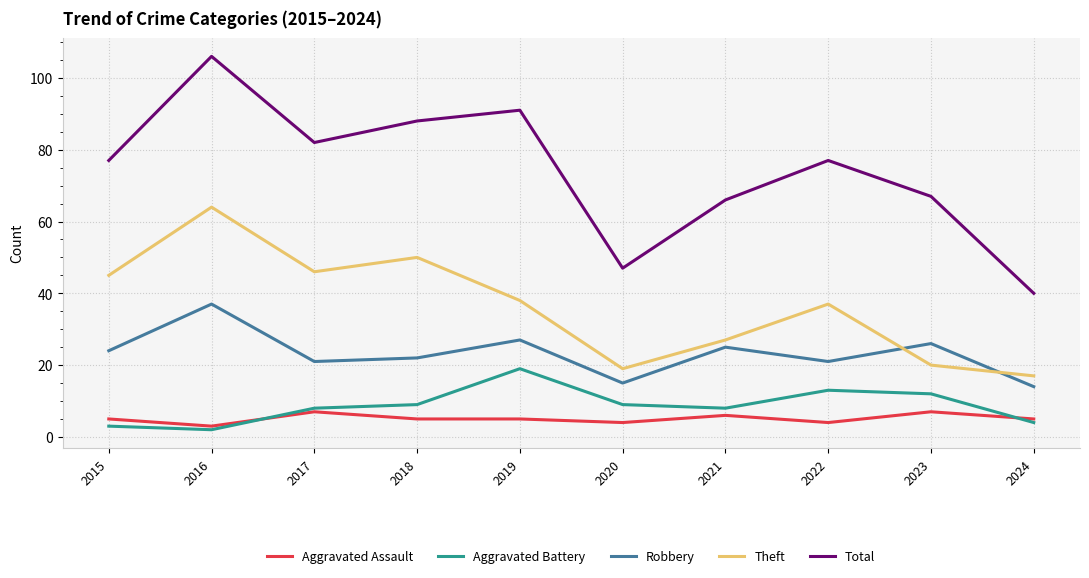

What is the minimum value for Total?

40